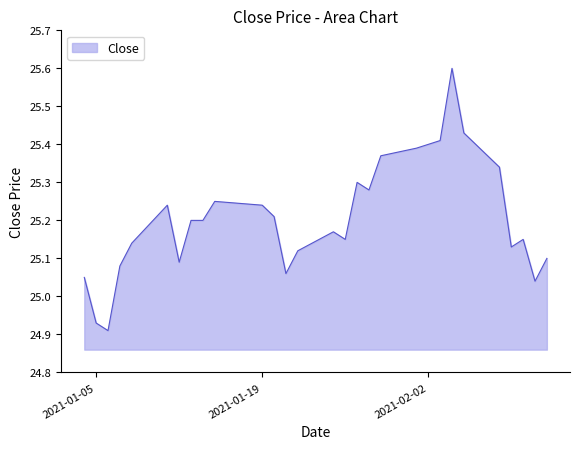

At which label is the value closest to 25?

2021-02-11